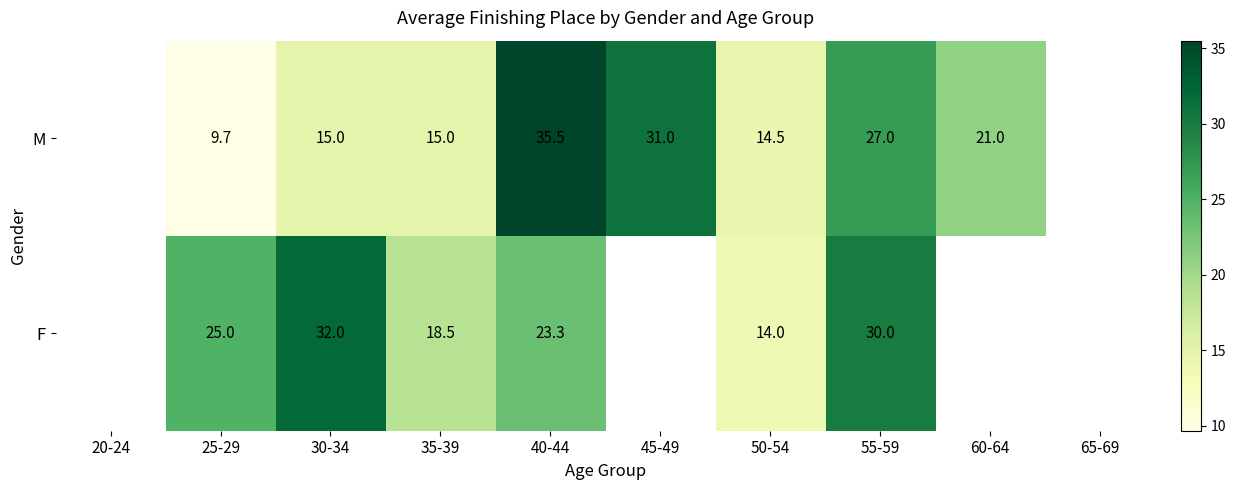

At 55-59, list the series in order from smallest to largest.

M, F